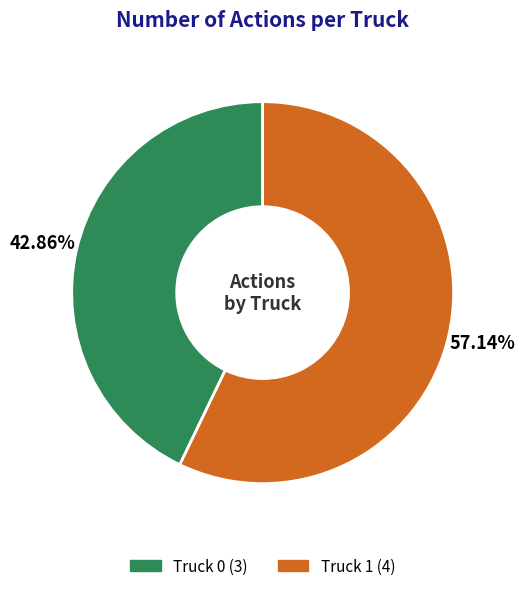

To the nearest percent, what is the difference between the largest and smallest slice percentages?

14%